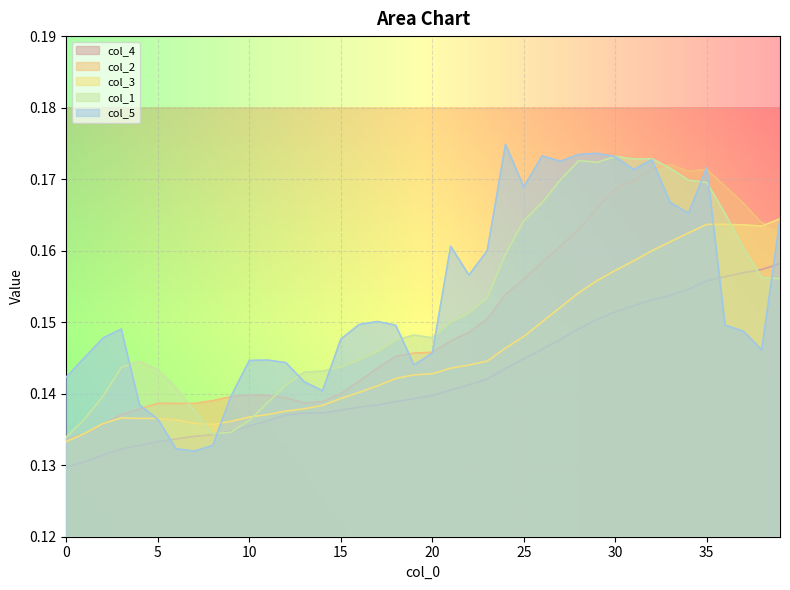

The value of col_5 at 17 is 0.2. True or false?

True